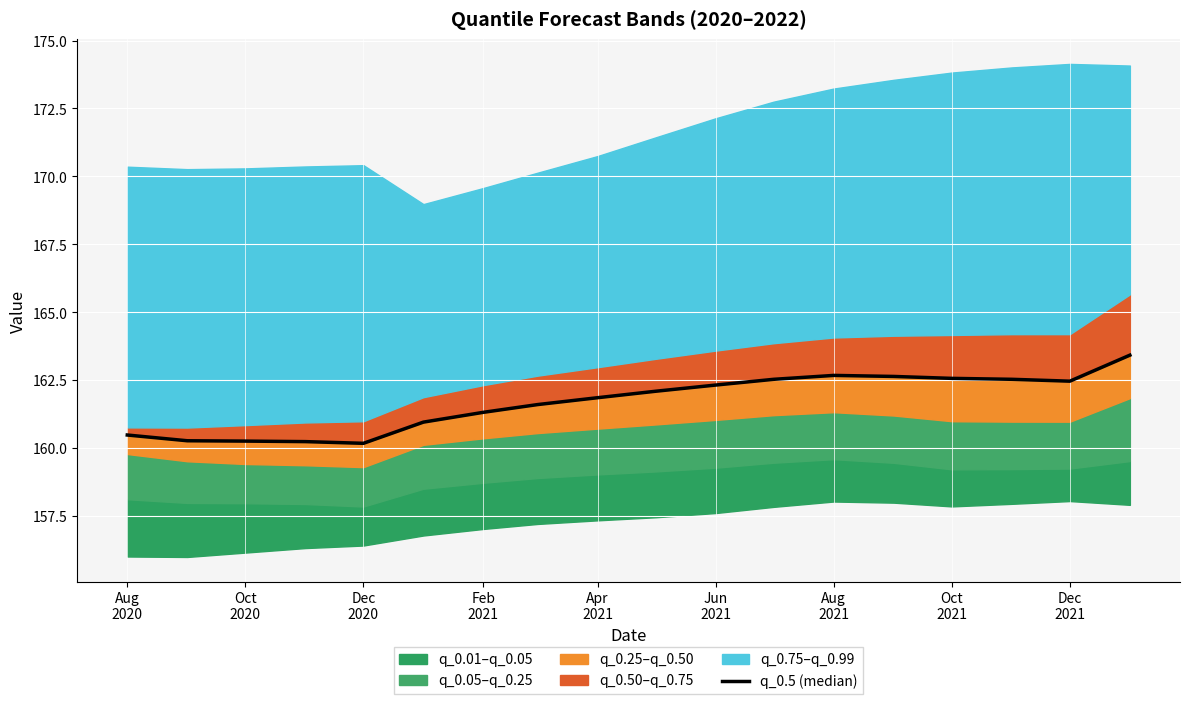

What is the change in value from Aug 2021 to Dec 2021?

-0.2